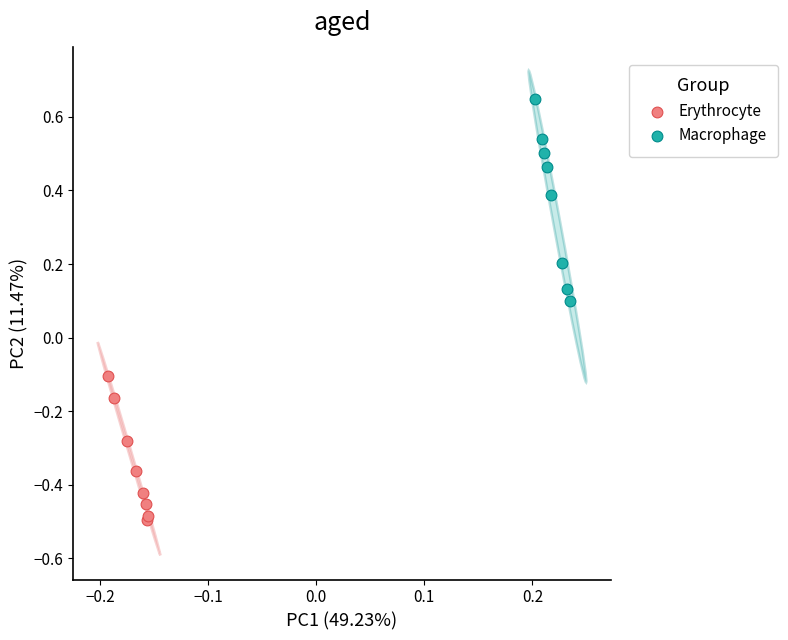

Which series reaches the maximum Y coordinate?

Macrophage